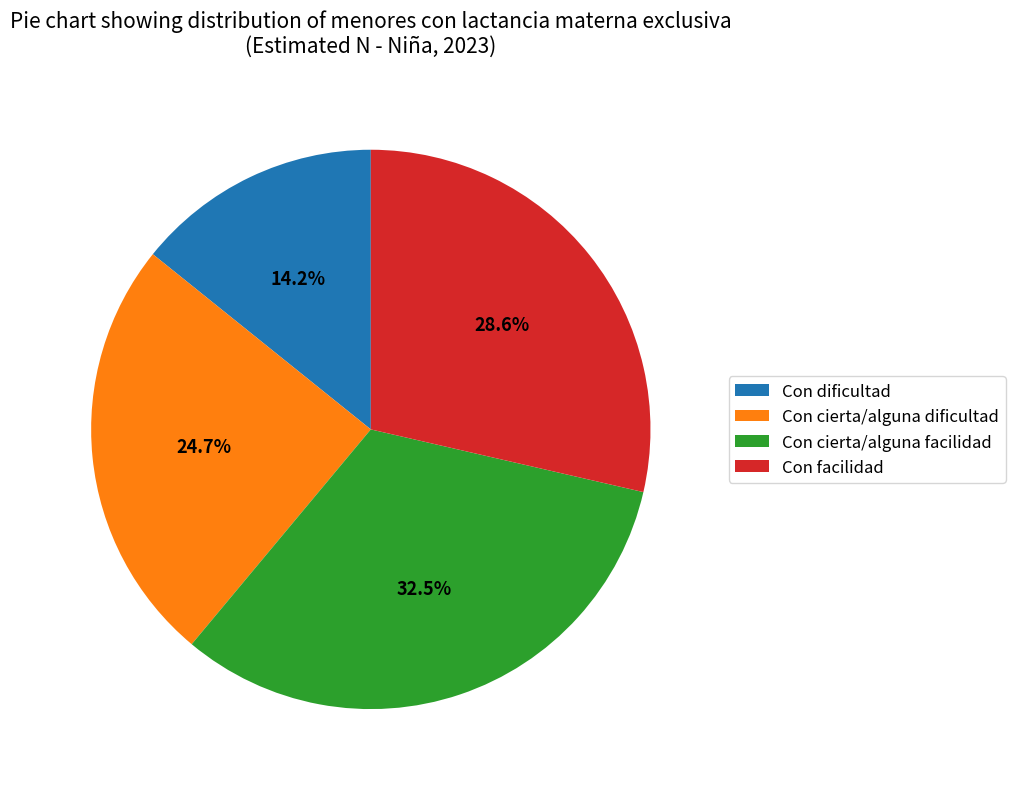

To the nearest percent, what is the combined percentage of Con dificultad and Con cierta/alguna facilidad?

47%